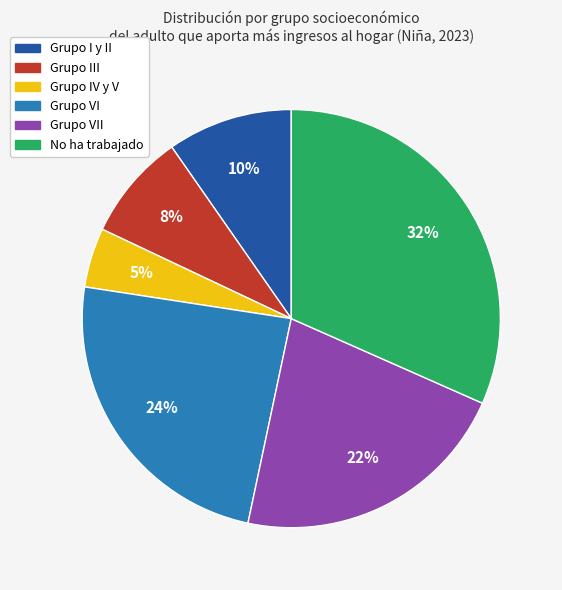

Is there a majority slice in this chart?

No